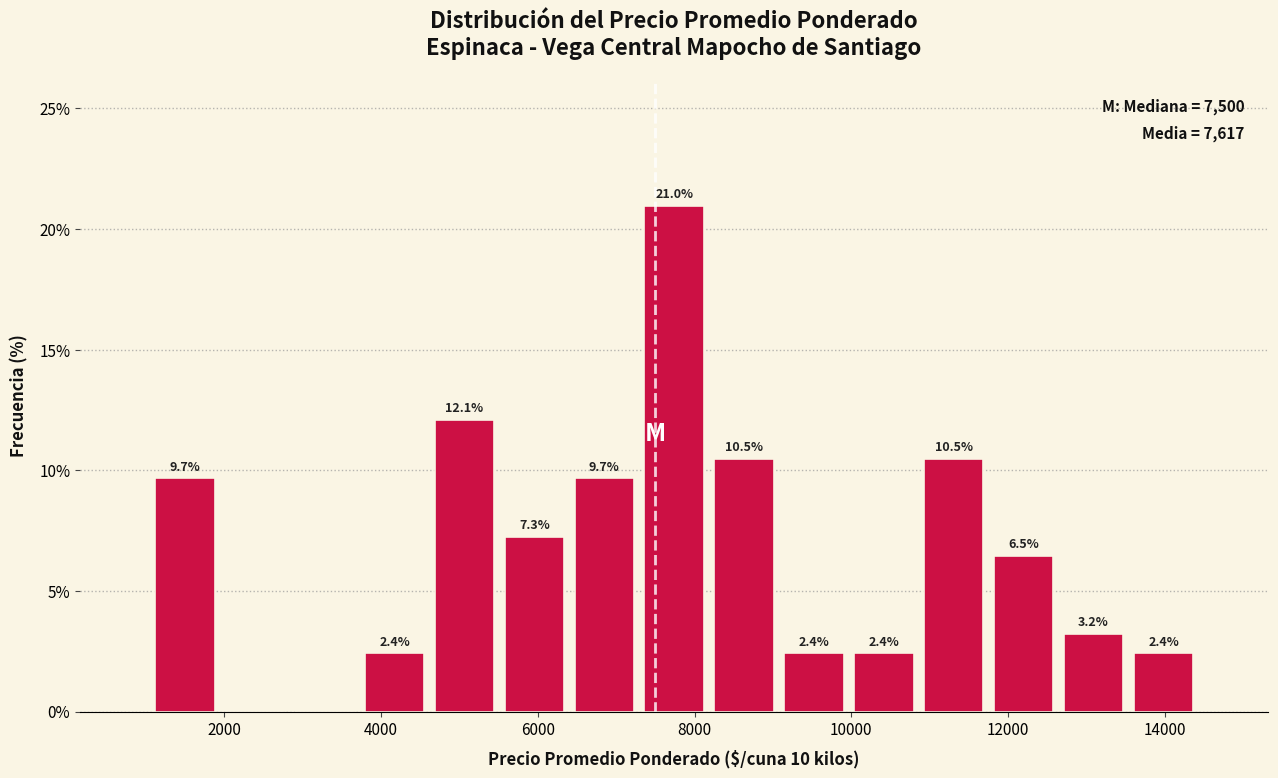

Which range on the x-axis has the tallest bar?

7200 to 8200